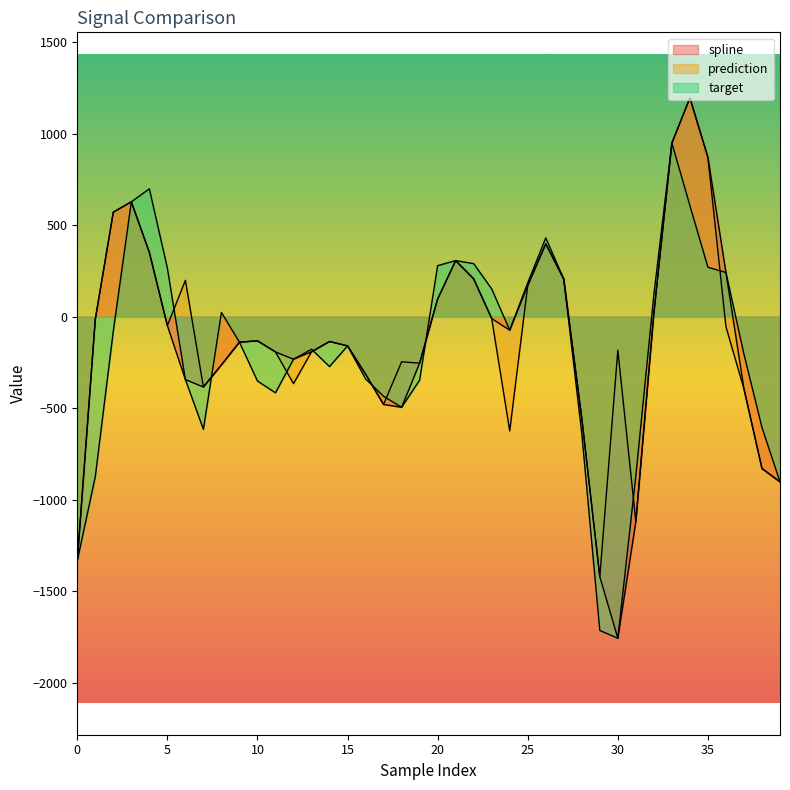

List the series in order of their peak value, lowest first.

target, spline, prediction